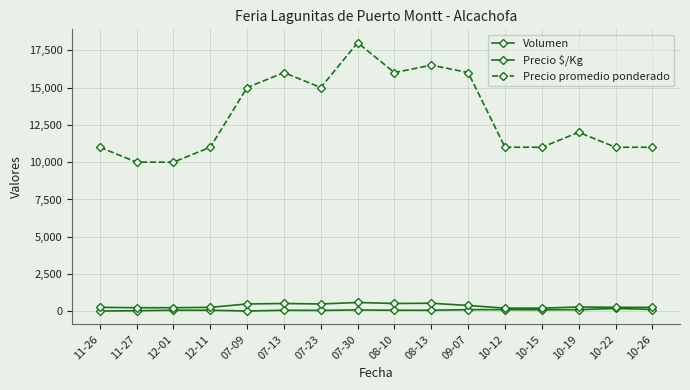

At which category does Precio promedio ponderado reach its first local peak?

07-13